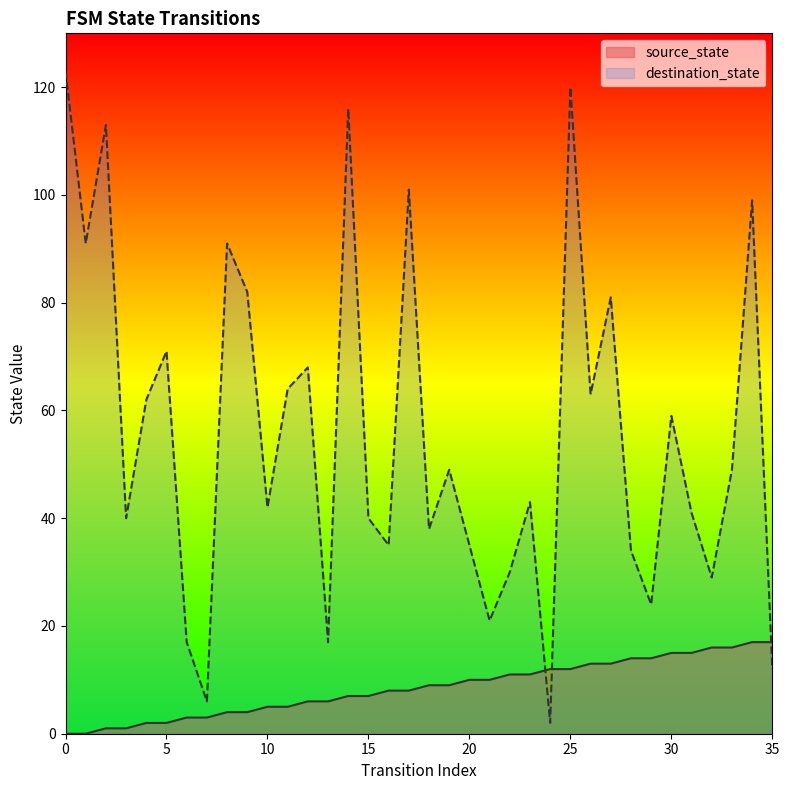

At which label is source_state closest to 8?

16